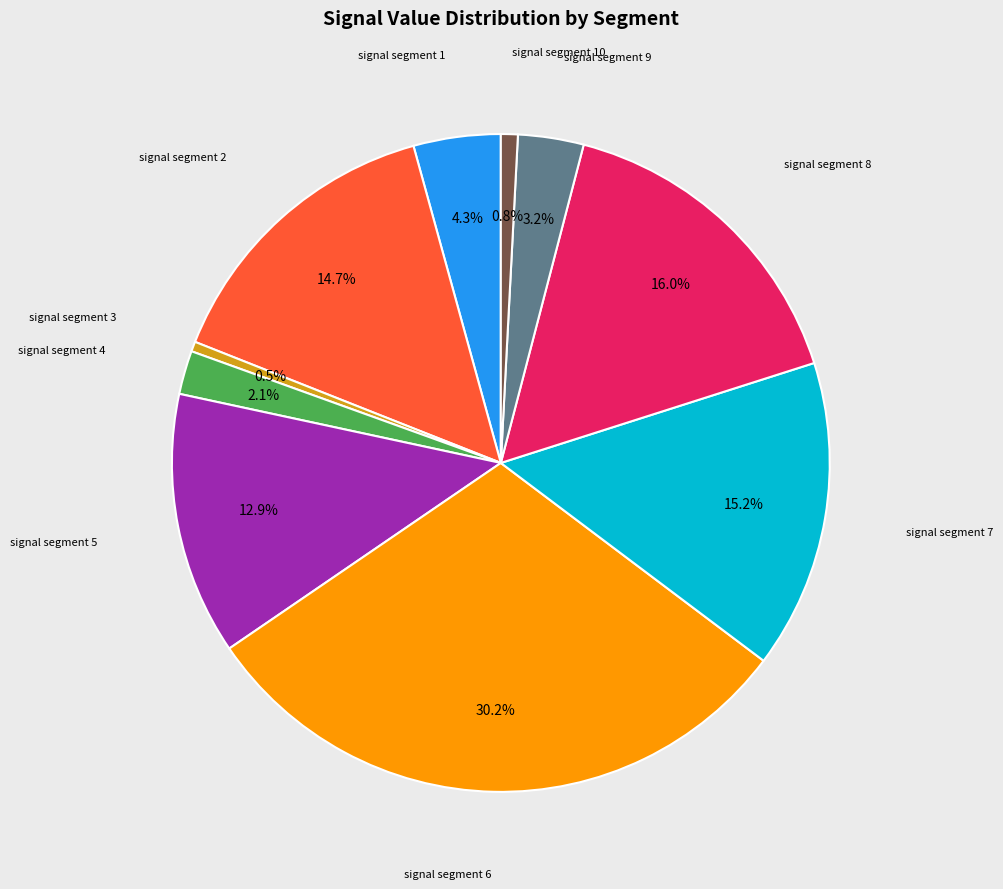

Is there a majority slice in this chart?

No